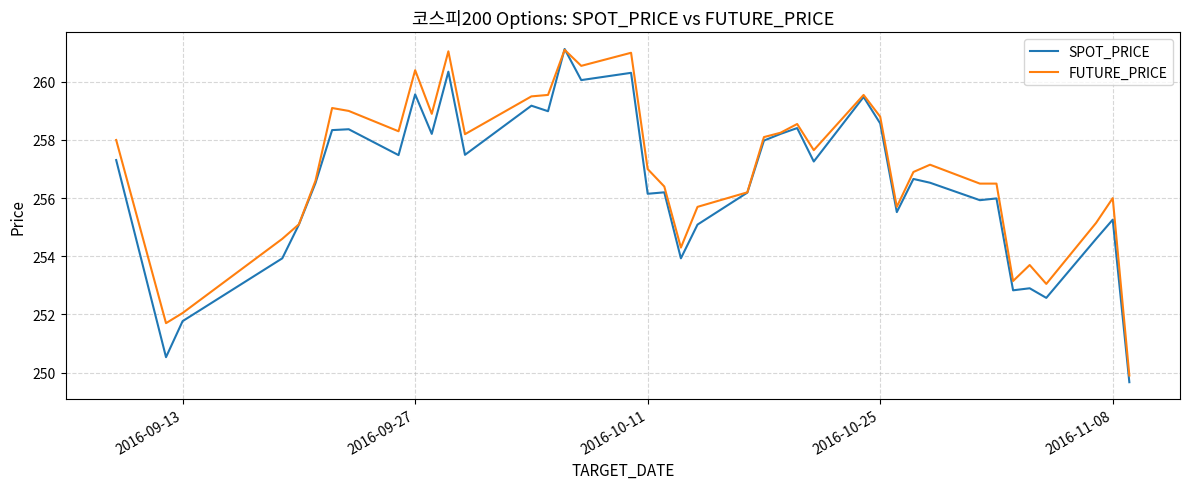

What is the average value of the SPOT_PRICE series?

256.5